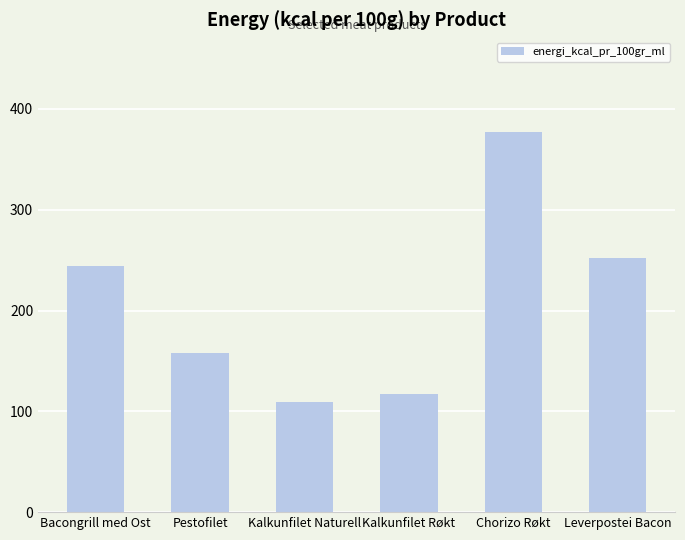

Read the value at Pestofilet, to the nearest 50.

150